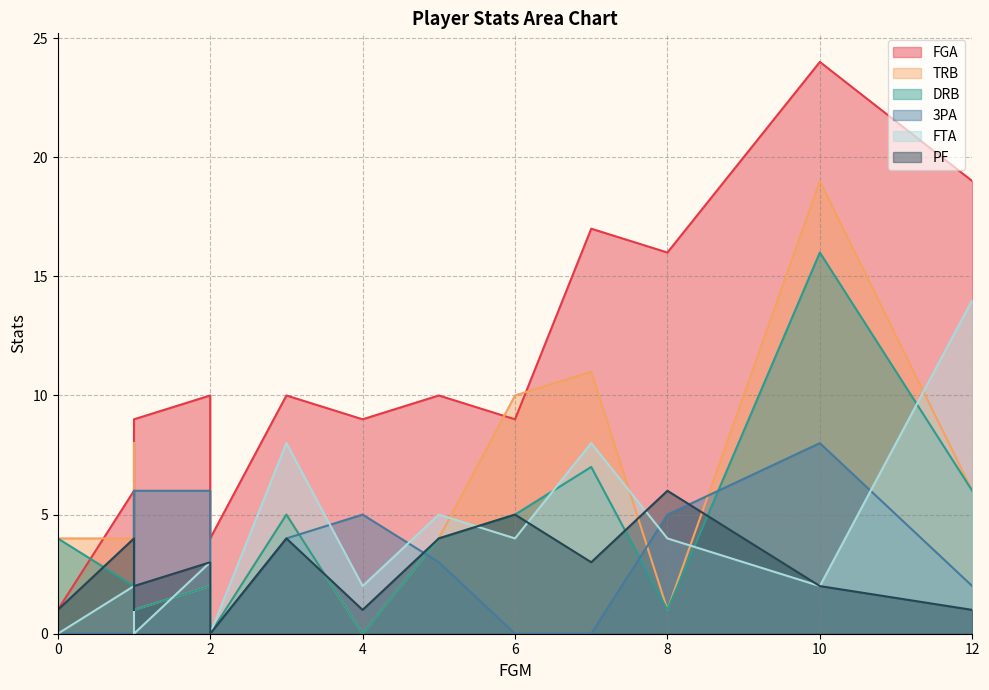

What value does the 3PA series have at 4?

5